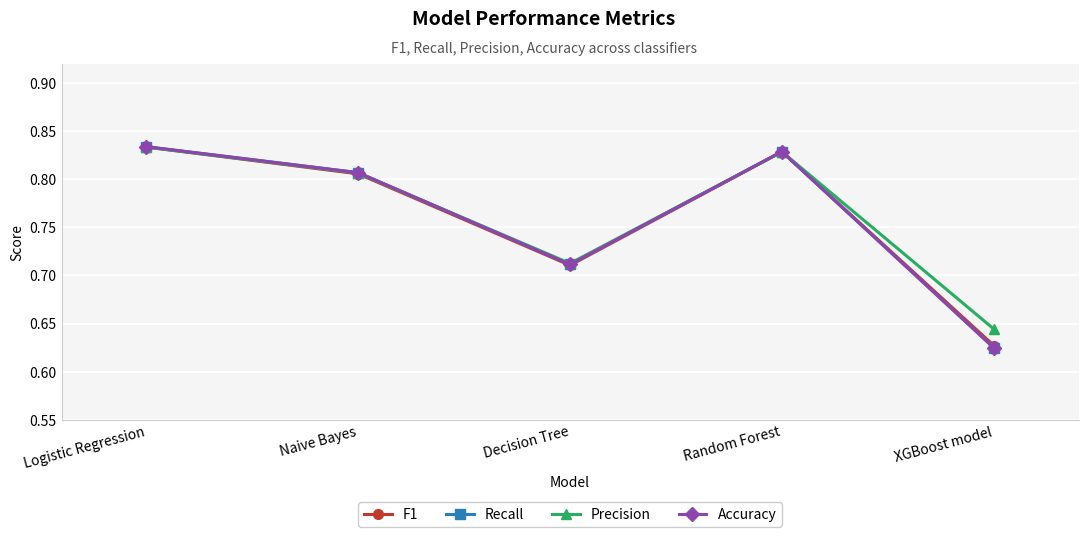

After their last crossing, which series has the higher values: Accuracy or F1?

F1